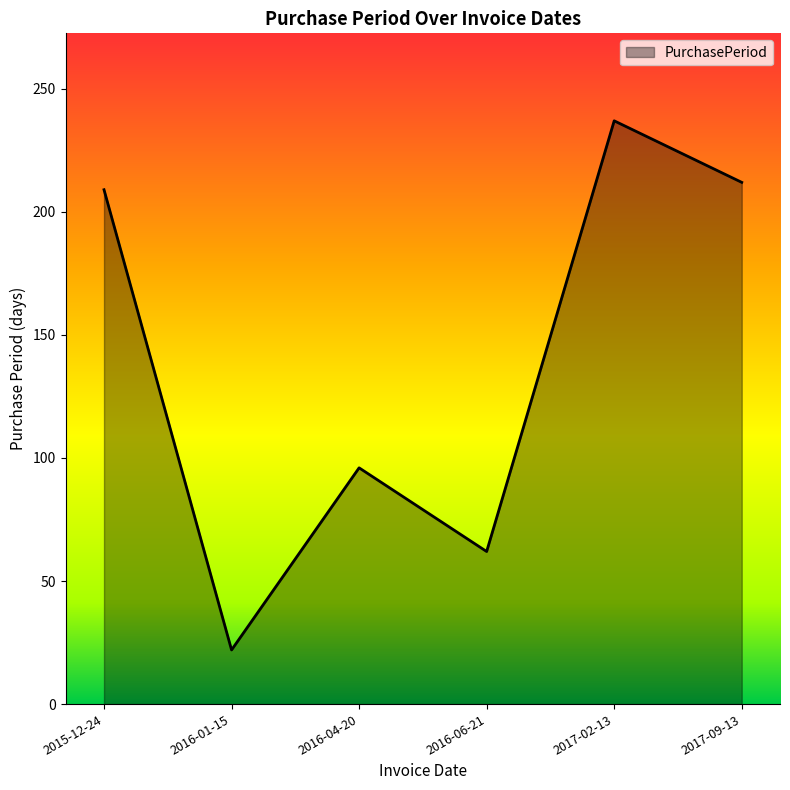

Where is the first local minimum?

2016-01-15